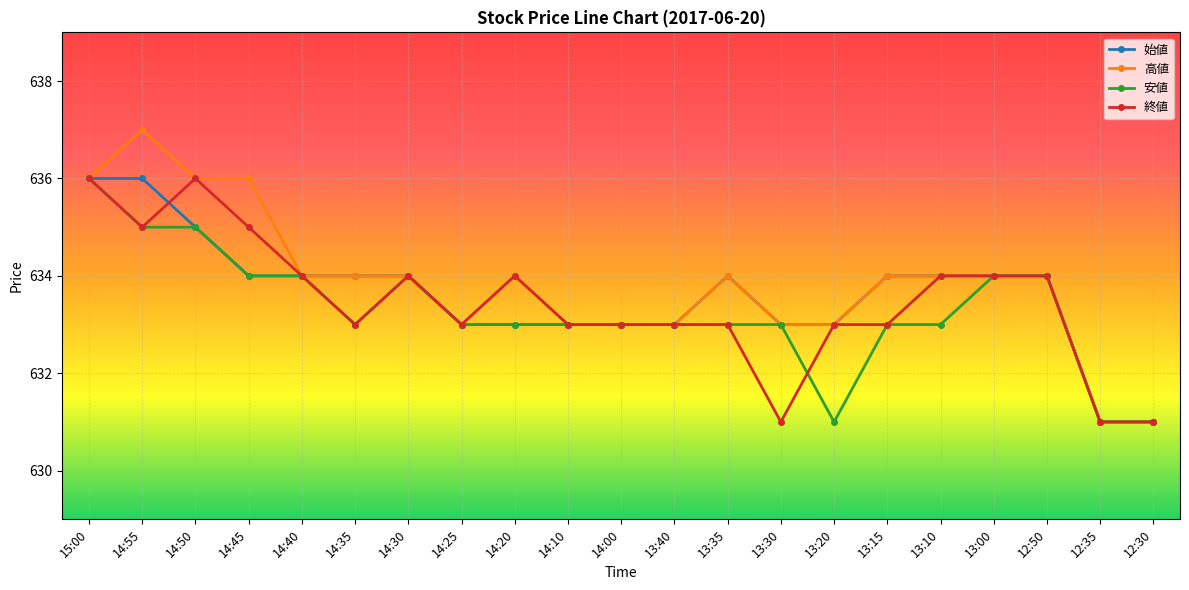

Which series has the largest range (max minus min)?

高値